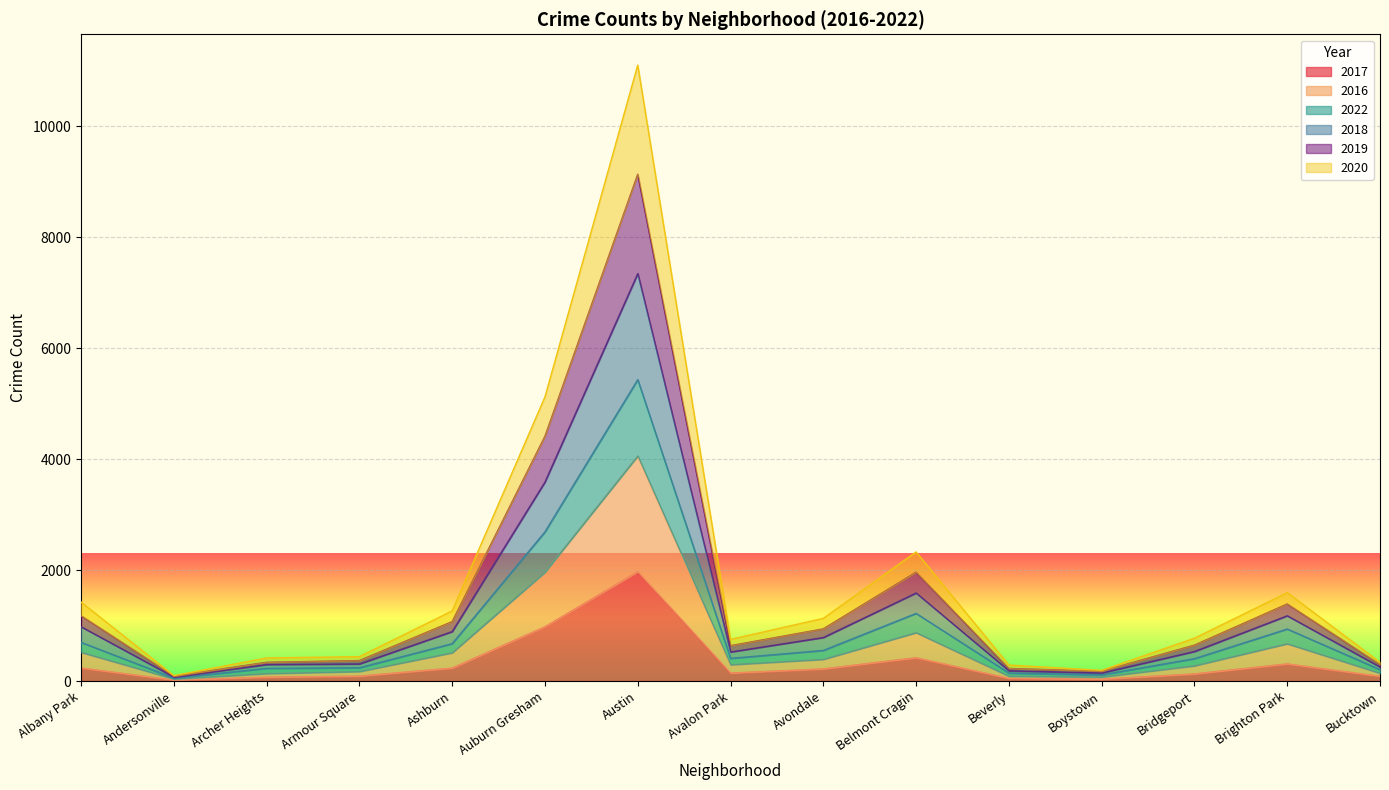

At Armour Square, list the series in order from smallest to largest.

2017, 2016, 2022, 2020, 2019, 2018